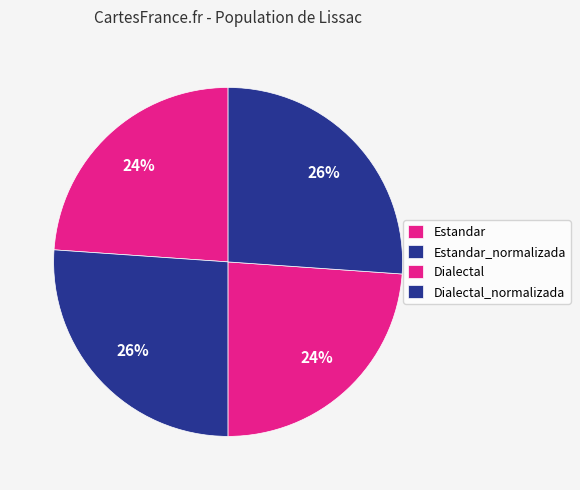

To the nearest percent, what is the difference between the Dialectal and Dialectal_normalizada slice percentages?

2%